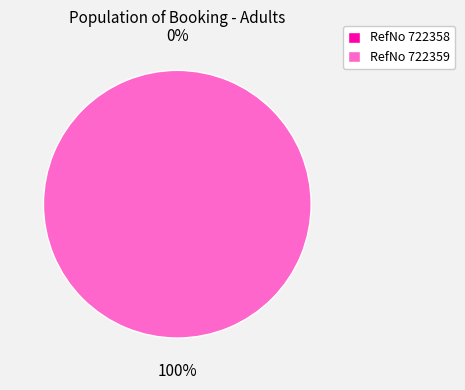

To the nearest percent, what is the difference between the 722358 and 722359 slice percentages?

100%